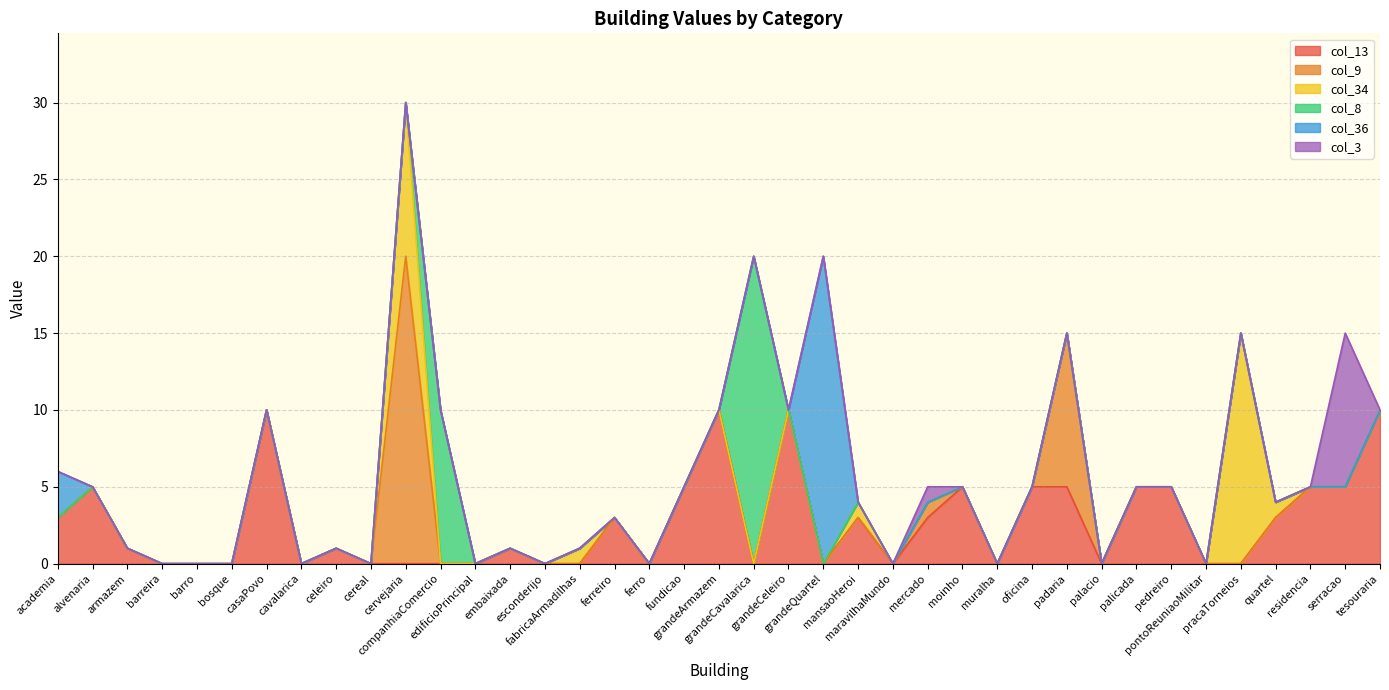

At which category does col_3 reach its first local peak?

mercado